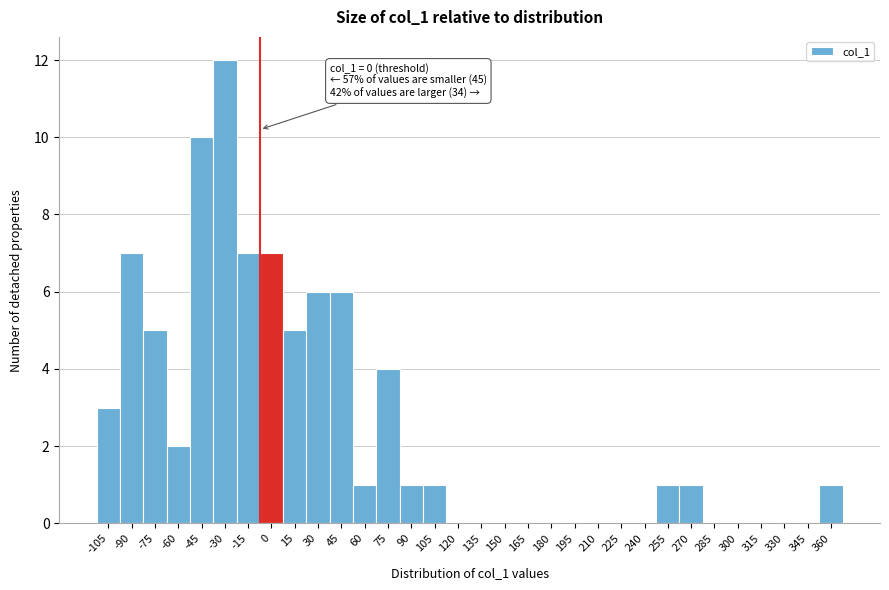

The chart shows a value of 2 at -75. True or false?

False